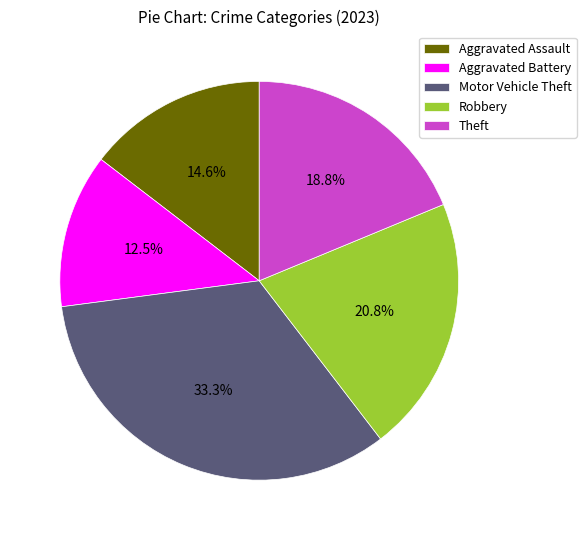

Count the number of slices in the pie.

5